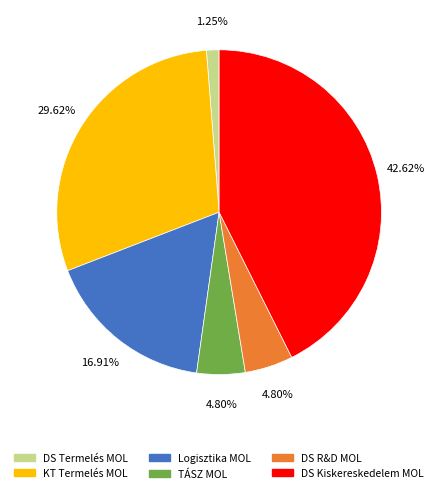

Is the sum of DS R&D MOL and DS Termelés MOL greater than half?

No